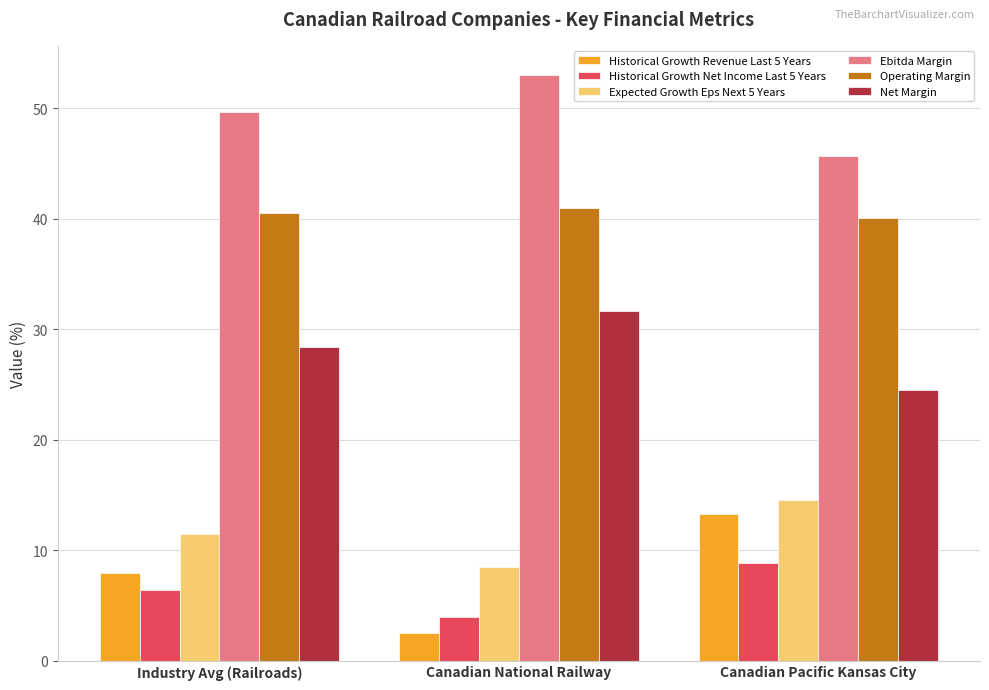

What is the value of the Historical Growth Net Income Last 5 Years bar at the 3rd from the left?

8.8